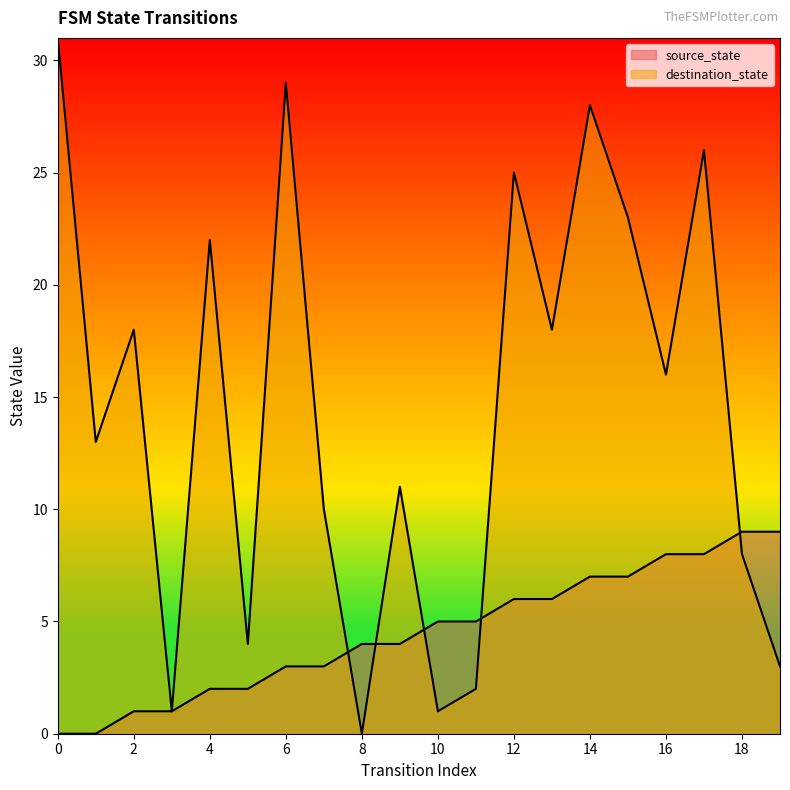

Reading left to right, extract all data points from this chart.

source_state: 0=0	1=0	2=1	3=1	4=2	5=2	6=3	7=3	8=4	9=4	10=5	11=5	12=6	13=6	14=7	15=7	16=8	17=8	18=9	19=9
destination_state: 0=31	1=13	2=18	3=1	4=22	5=4	6=29	7=10	8=0	9=11	10=1	11=2	12=25	13=18	14=28	15=23	16=16	17=26	18=8	19=3